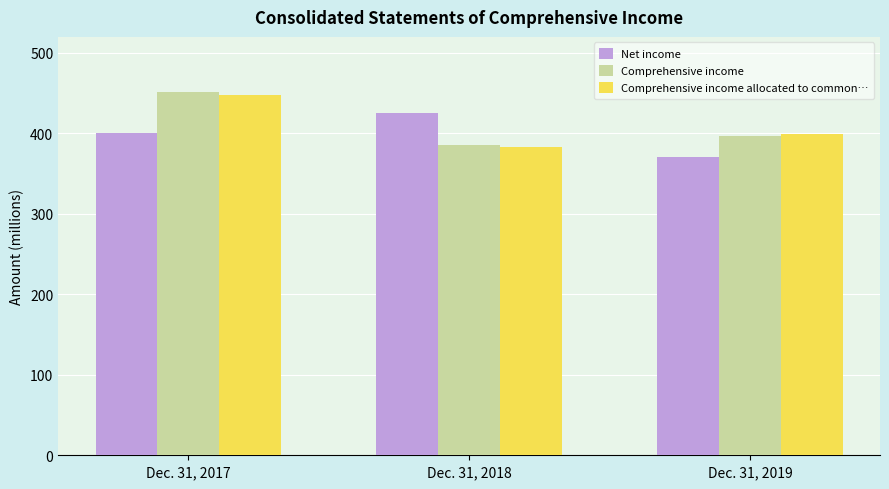

What value does the Comprehensive income series have at Dec. 31, 2018?

386.0